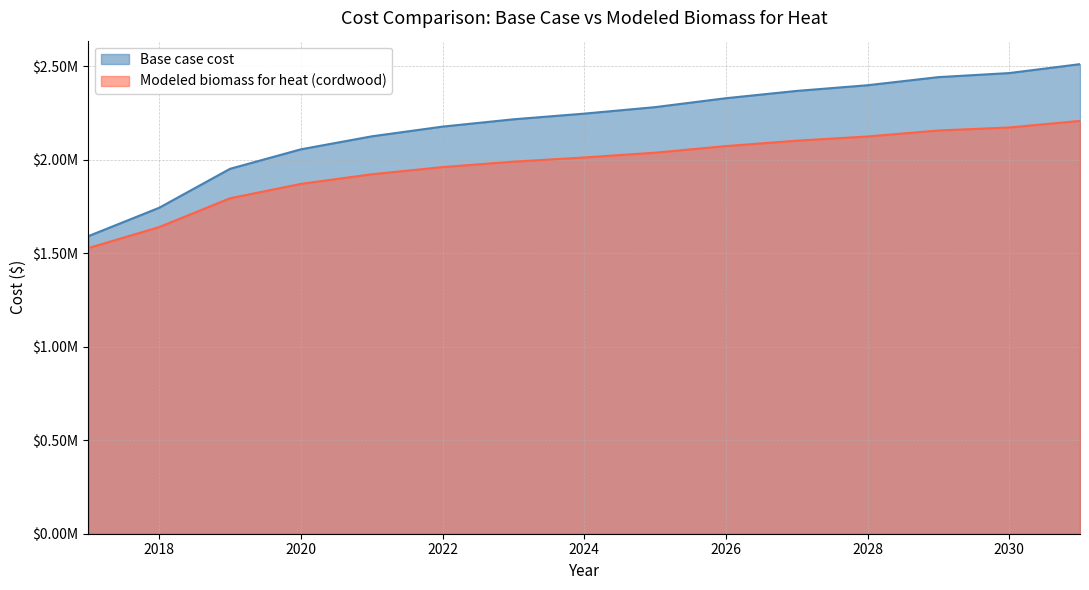

At how many categories does at least one series exceed 2096116?

11